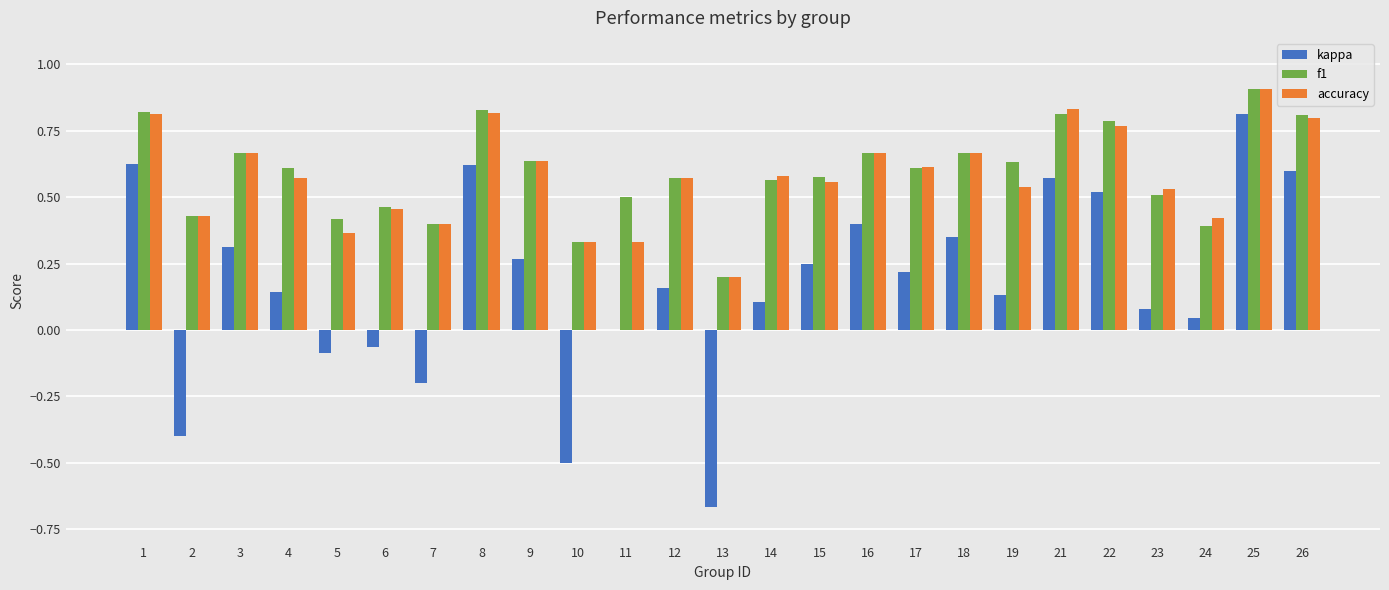

At which category is the sum across all series the highest?

25